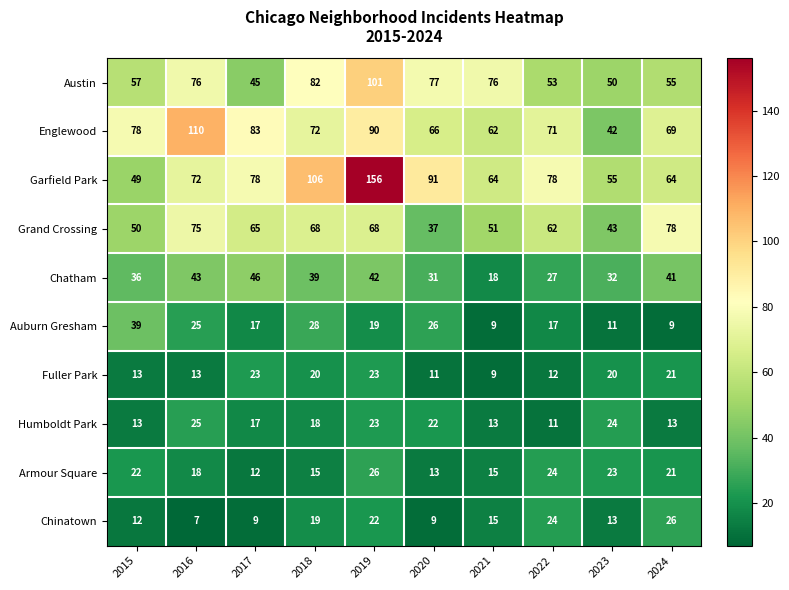

At which label is Garfield Park closest to 102?

2018